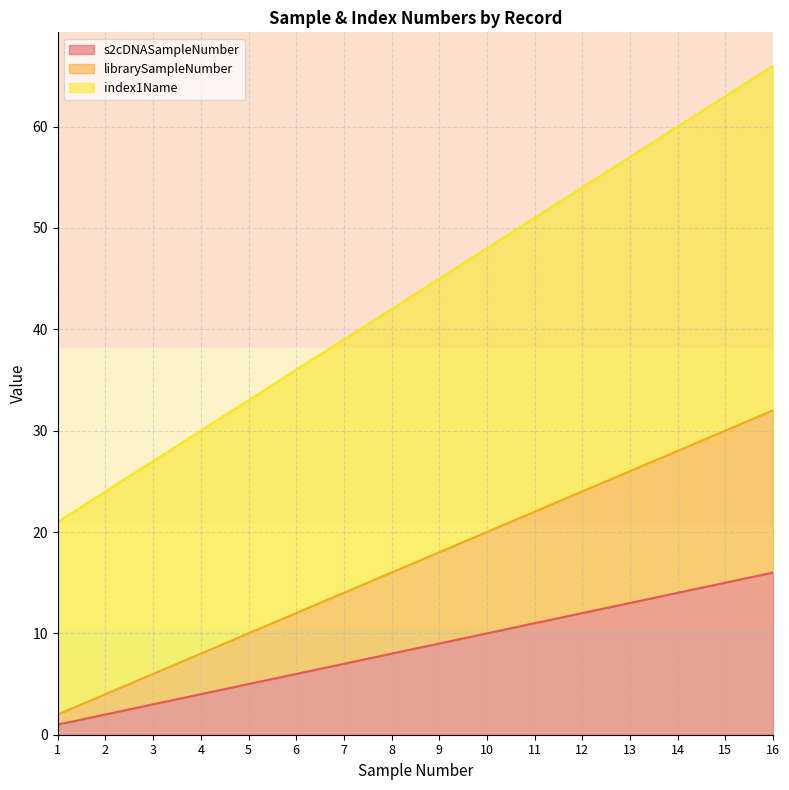

How many lines are shown in the chart?

3